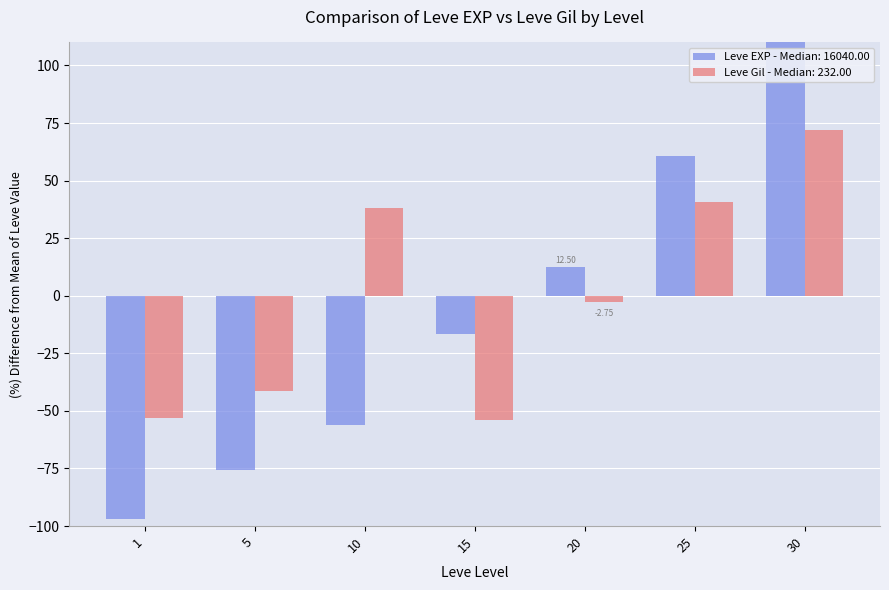

Rank the series by their maximum value, from highest to lowest.

Leve EXP, Leve Gil